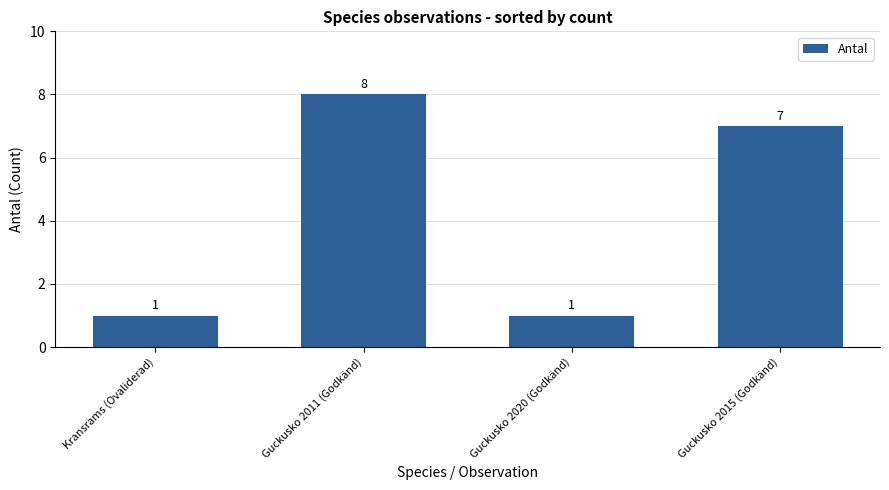

What is the greatest value displayed?

8